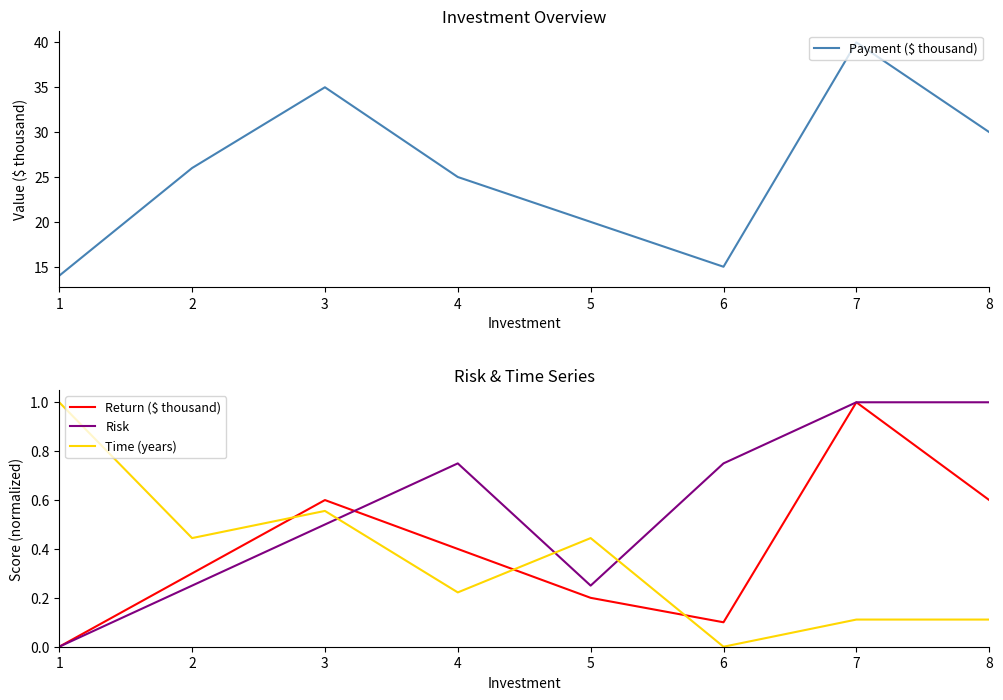

Count the Return ($ thousand) values in the range 0 to 1.

8